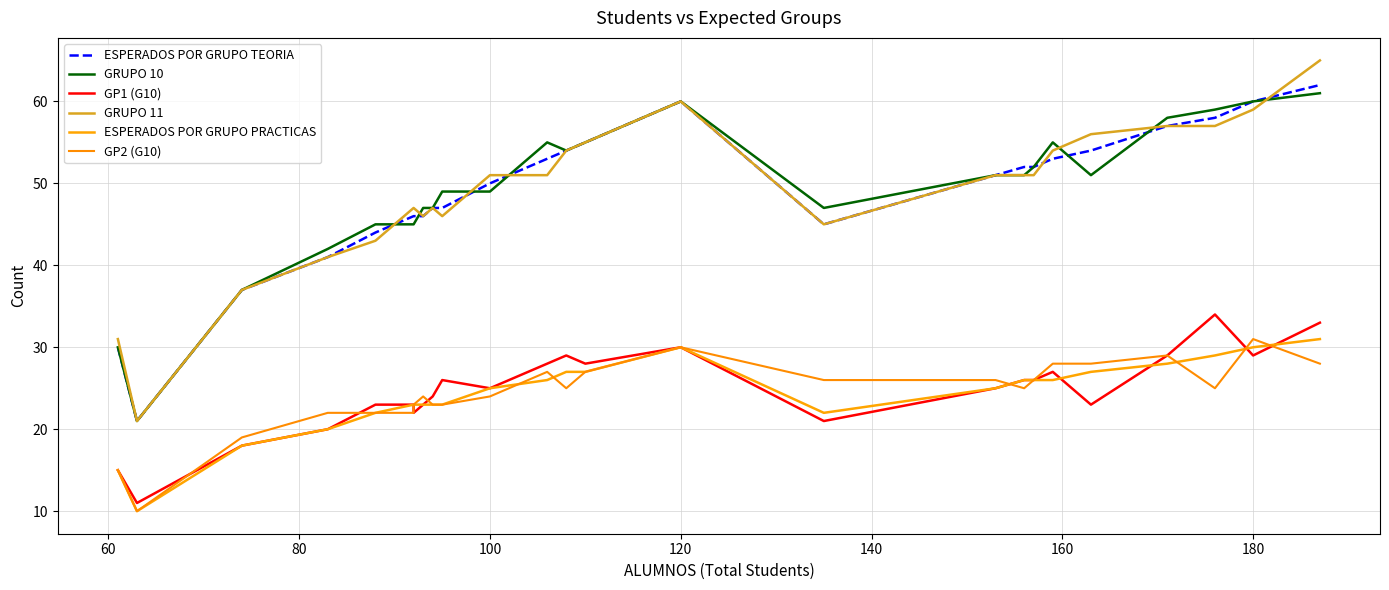

Rank the series by their maximum value, from highest to lowest.

GRUPO 11, ESPERADOS POR GRUPO TEORIA, GRUPO 10, GP1 (G10), ESPERADOS POR GRUPO PRACTICAS, GP2 (G10)